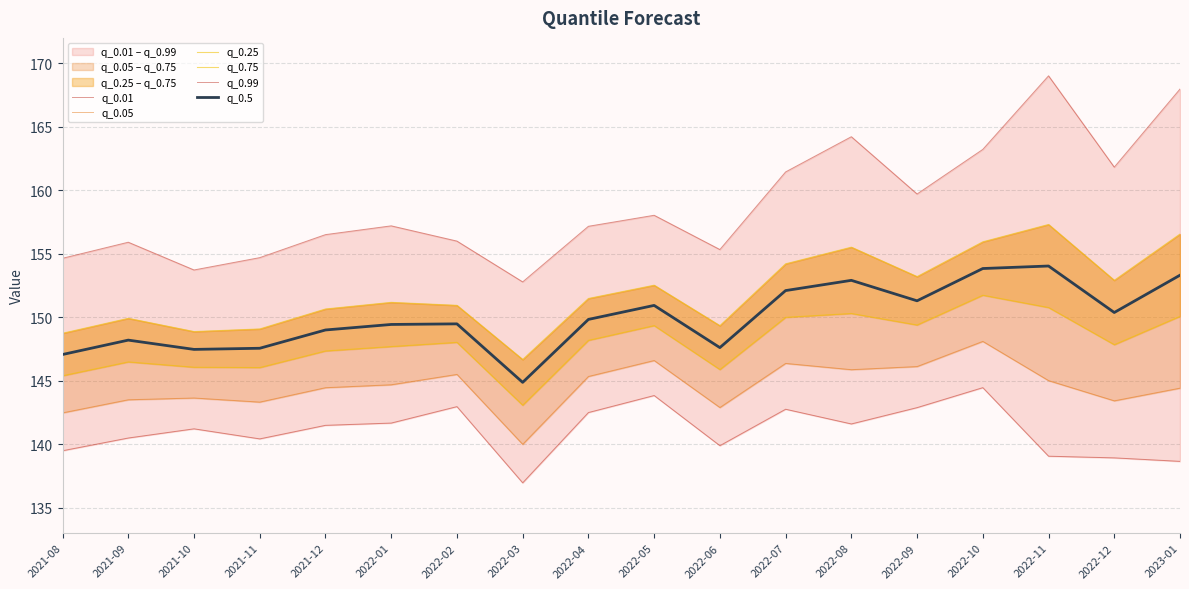

At 2022-09, list the series in order from largest to smallest.

q_0.99, q_0.75, q_0.5, q_0.25, q_0.05, q_0.01